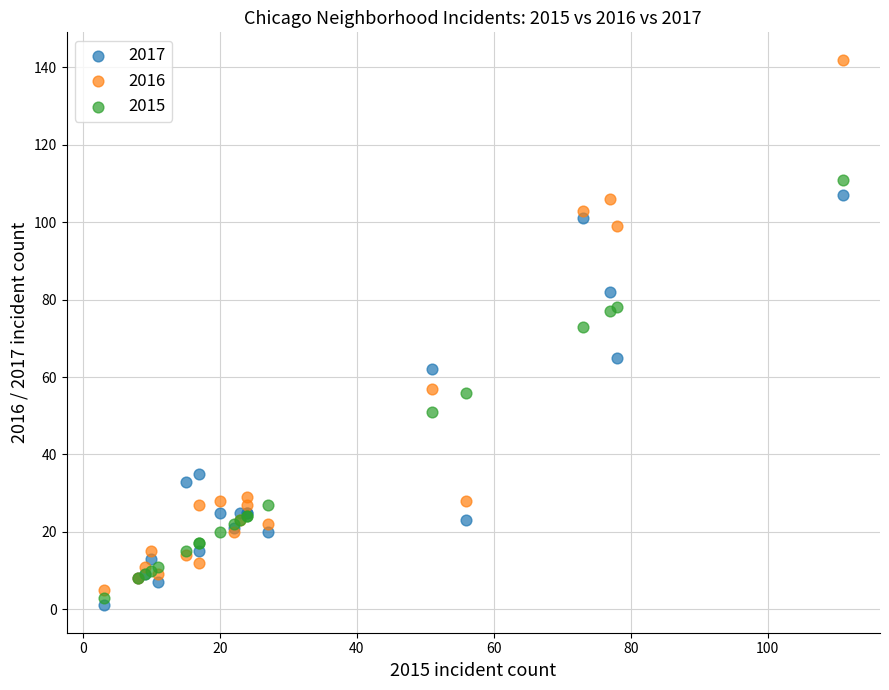

Which series has the widest spread of Y values?

2016